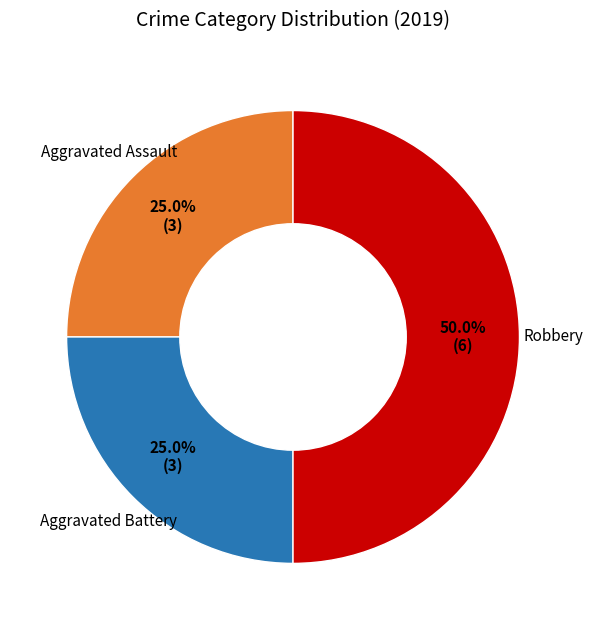

Combined, what portion of the pie is Aggravated Assault and Robbery?

75.0%